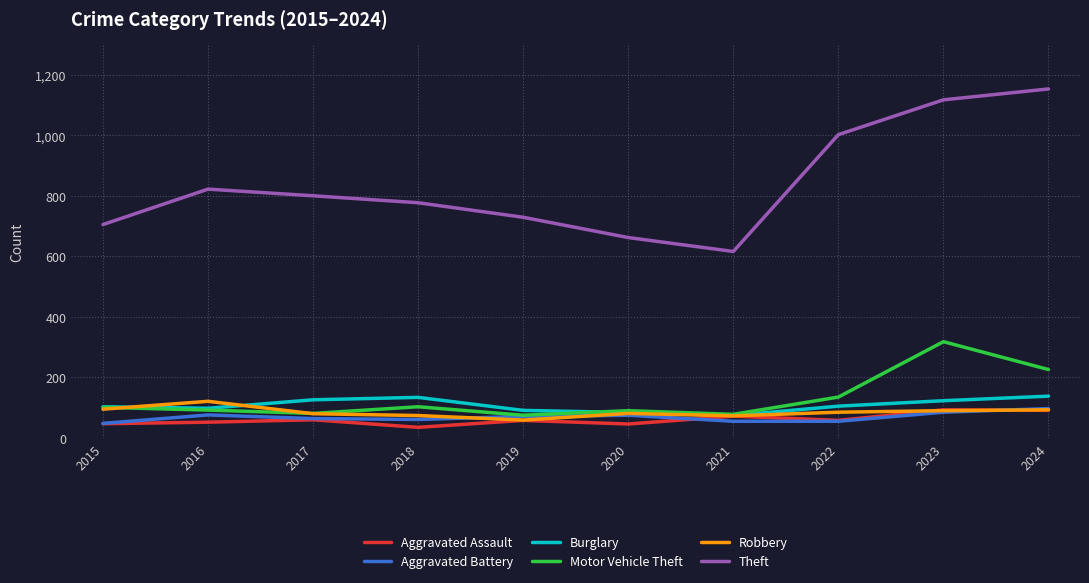

What is the sum of all Aggravated Battery values?

687